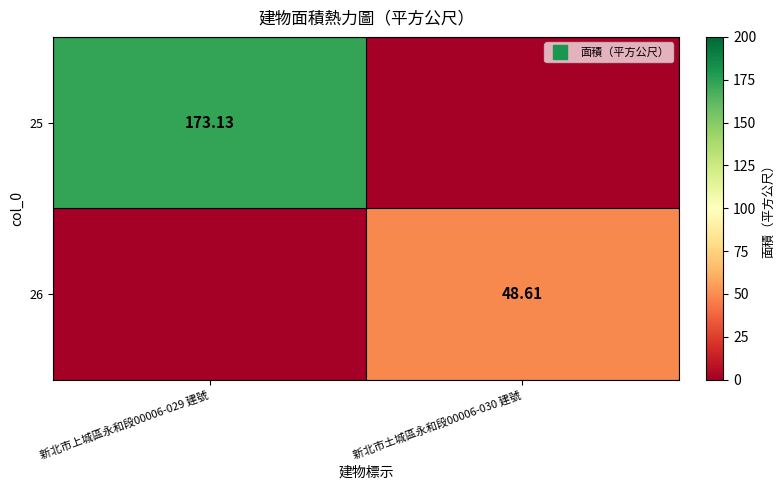

True or false: 25 has a value of 0.0 at 新北市土城區永和段00006-030 建號.

True